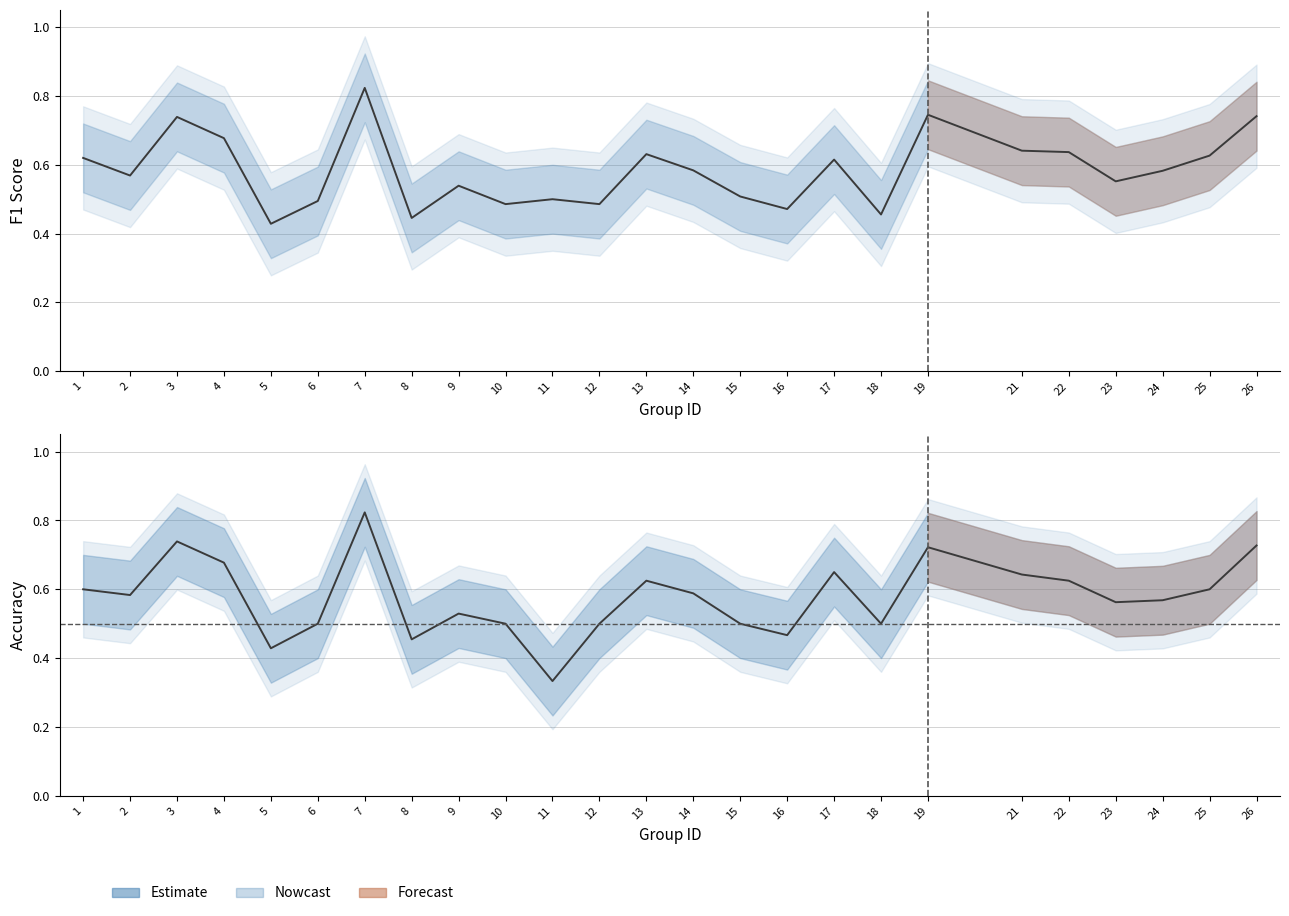

List the series in order of their overall mean, highest first.

f1, accuracy